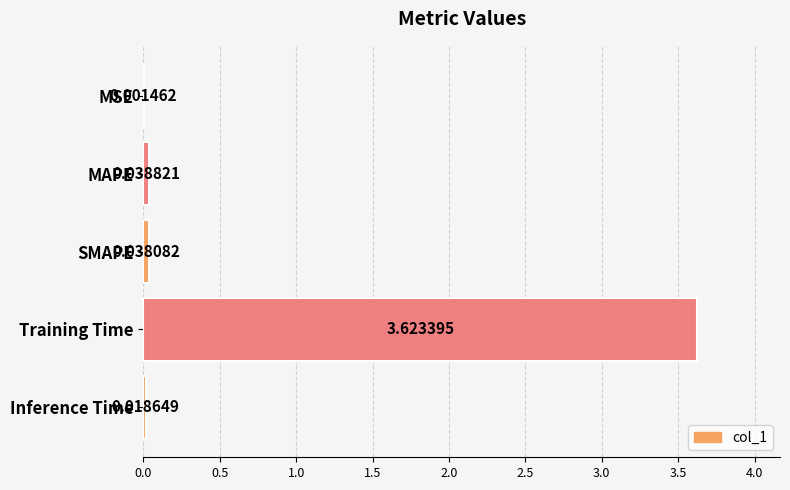

At which label is the value closest to 1?

MAPE